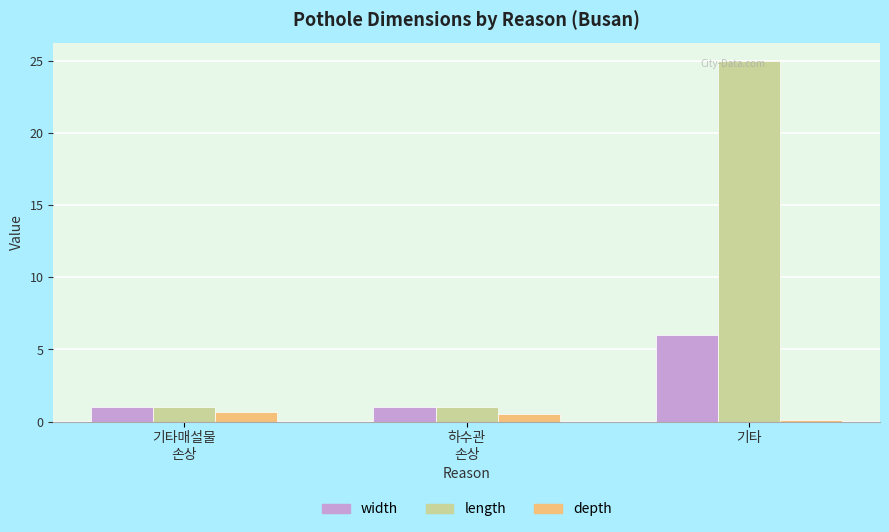

Count the depth values in the range 0 to 1.

3